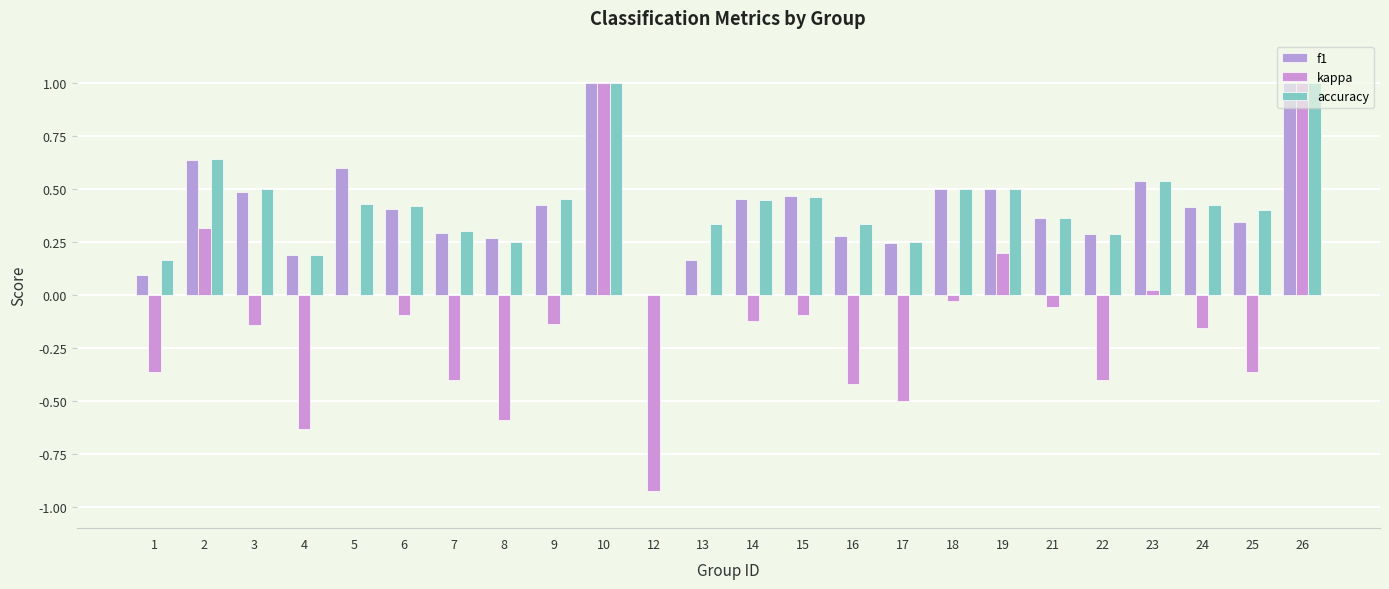

Does the chart contain stacked bars?

No